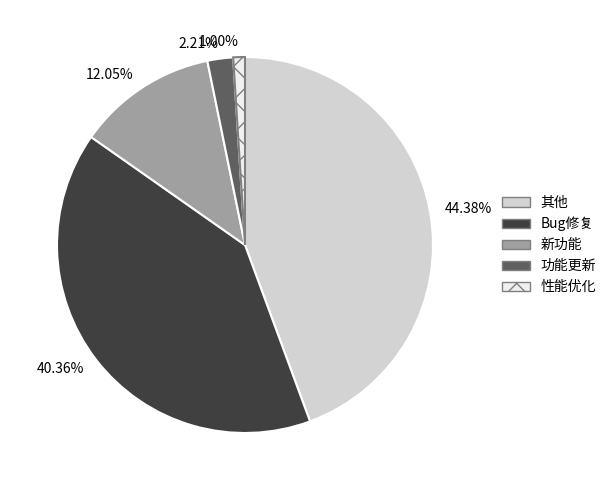

Is there any slice that represents more than half of the pie?

No